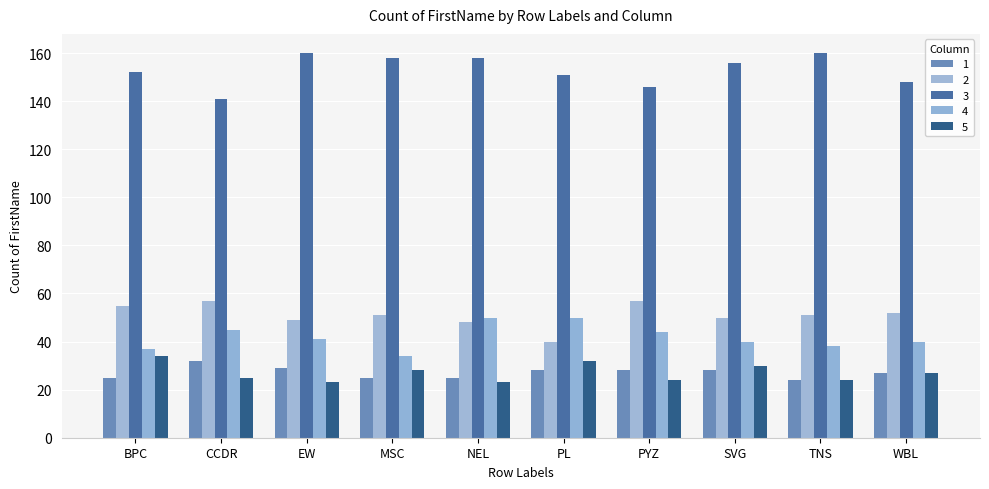

Does the chart contain stacked bars?

No